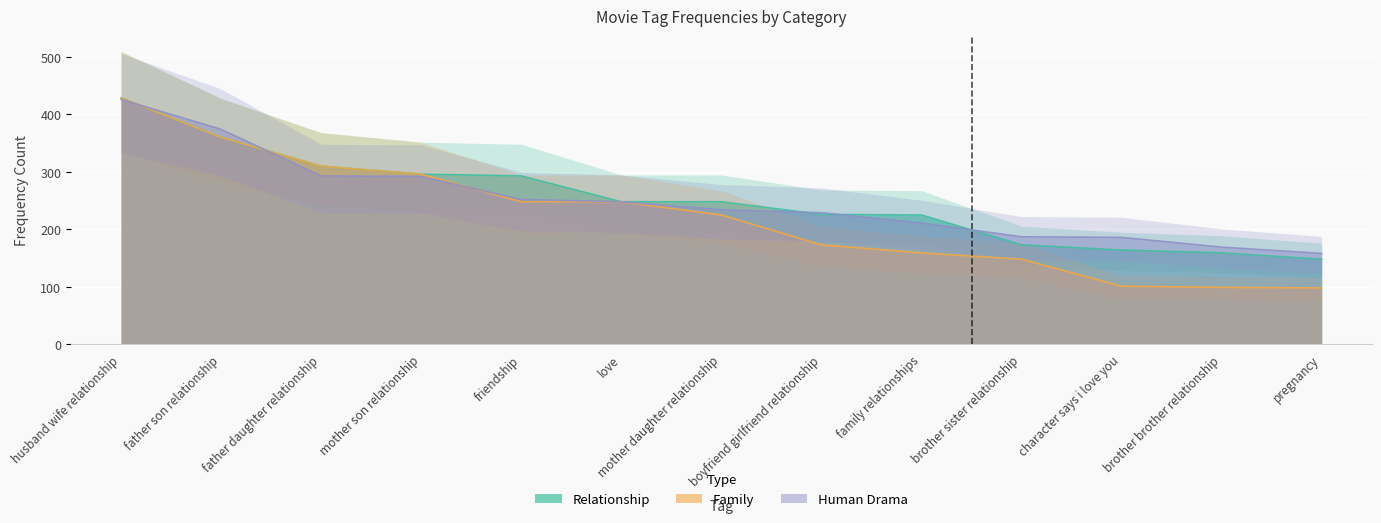

Where is Family nearest to the value 263?

friendship